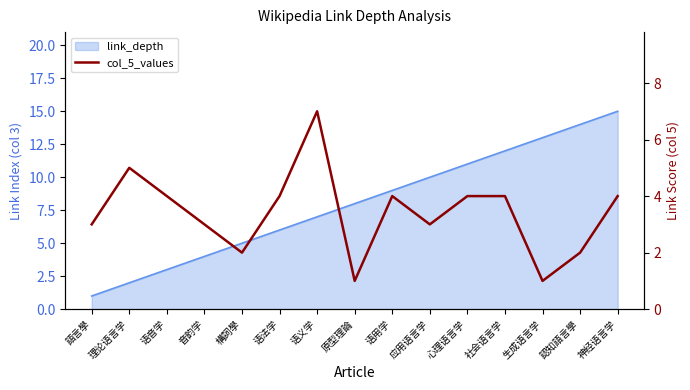

List the labels in order of value, largest first.

语义学, 理论语言学, 语音学, 语法学, 语用学, 心理语言学, 社会语言学, 神经语言学, 語言學, 音韵学, 应用语言学, 構詞學, 認知語言學, 原型理論, 生成语言学